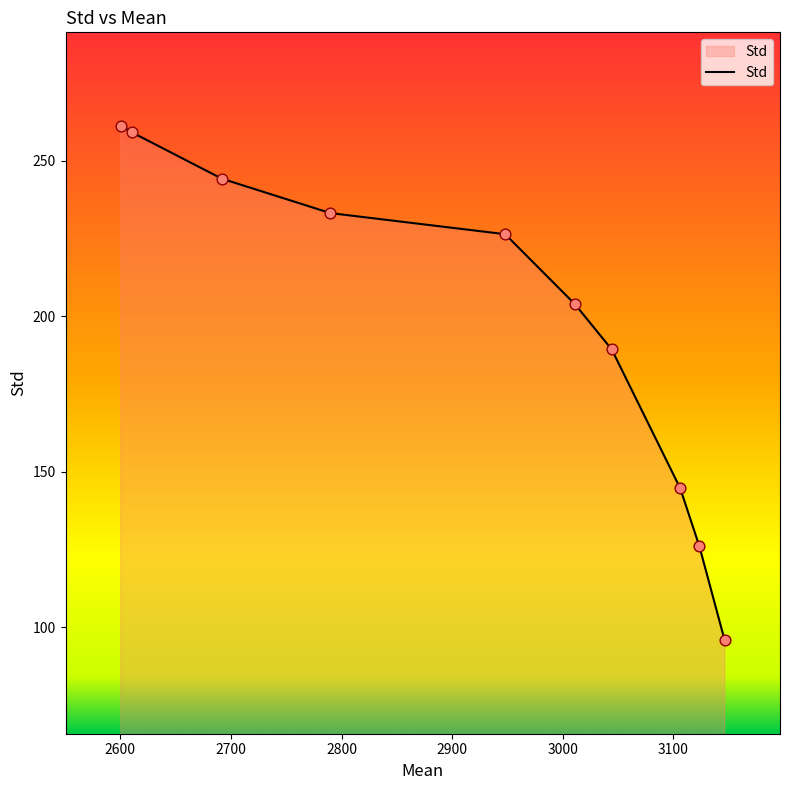

What is the smallest value displayed?

95.8